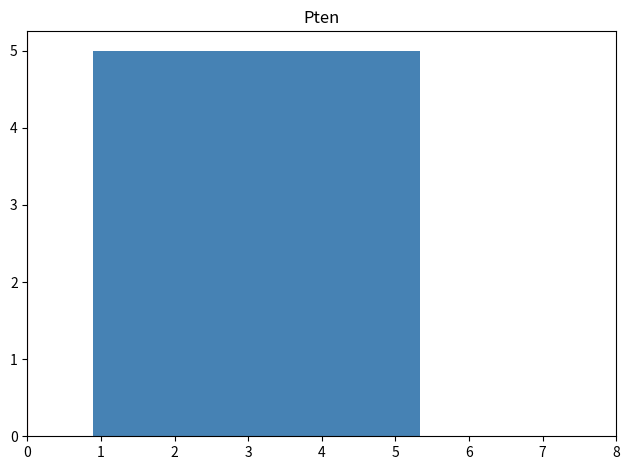

Reading left to right, list every bar in this chart as the range it spans on the x-axis followed by its height. Neither the bar edges nor the heights are printed on the chart, so give them approximately, as read against the axes.

0.0 to 0.9: 0
0.9 to 1.8: 5
1.8 to 2.7: 5
2.7 to 3.6: 5
3.6 to 4.4: 5
4.4 to 5.3: 5
5.3 to 6.2: 0
6.2 to 7.1: 0
7.1 to 8.0: 0